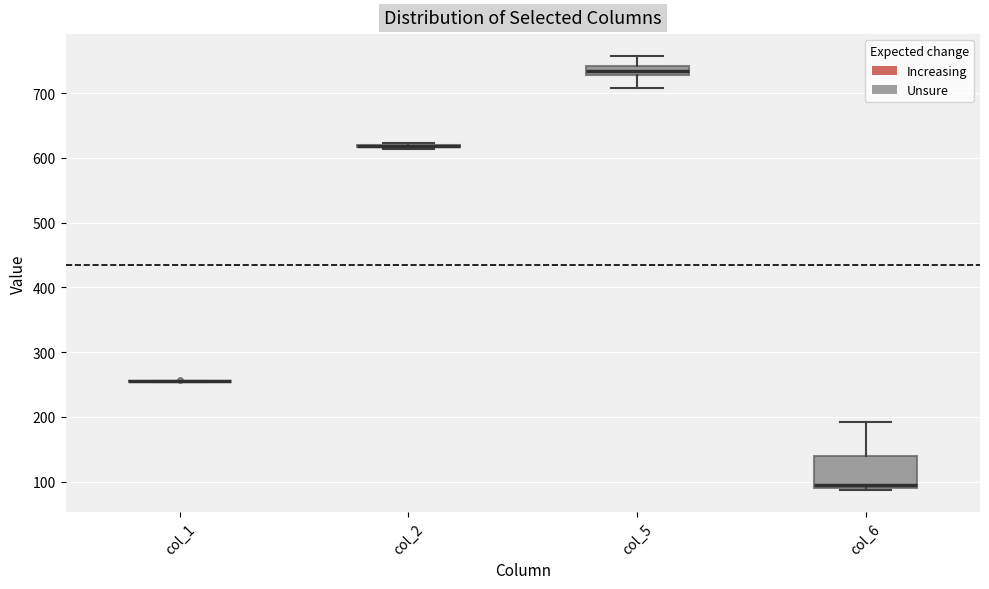

Comparing the boxes themselves (not the whiskers), which one is the tallest?

col_6